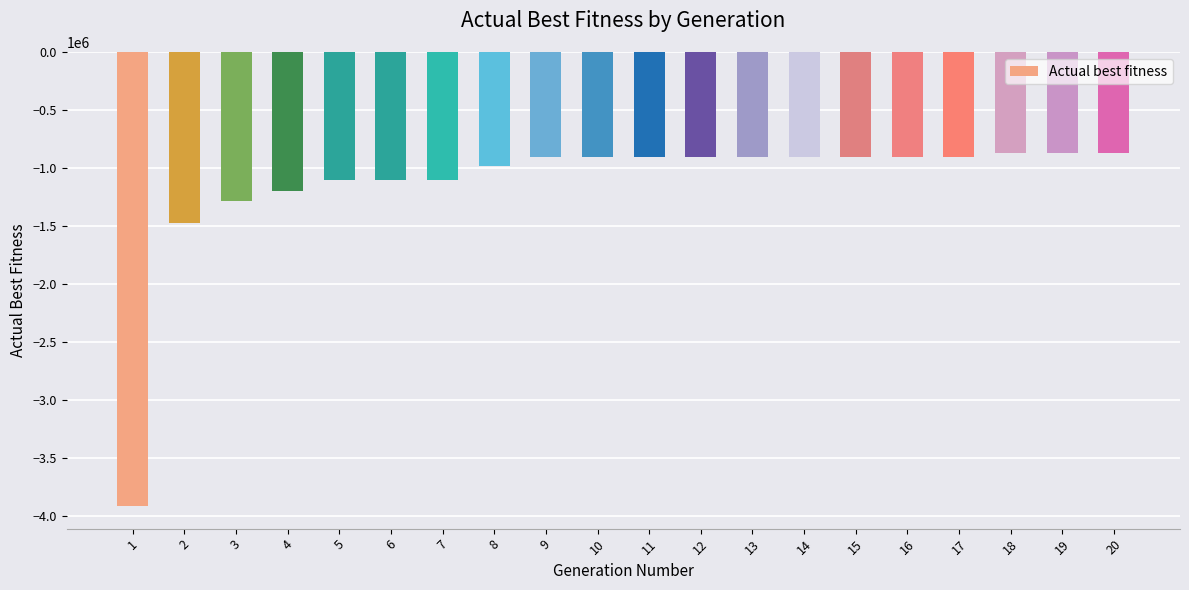

What is the sum of the values at 6 and 11?

-2003978